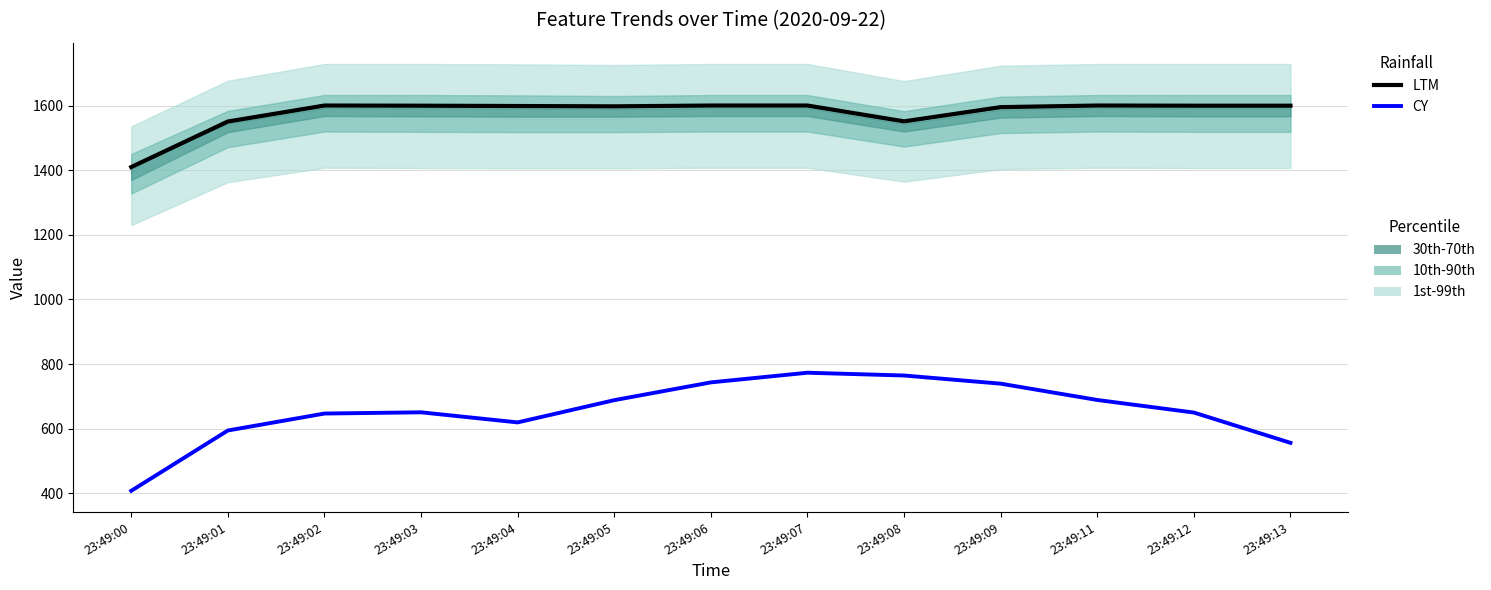

What is the sum of the LTM values at 23:49:00 and 23:49:07?

3010.5